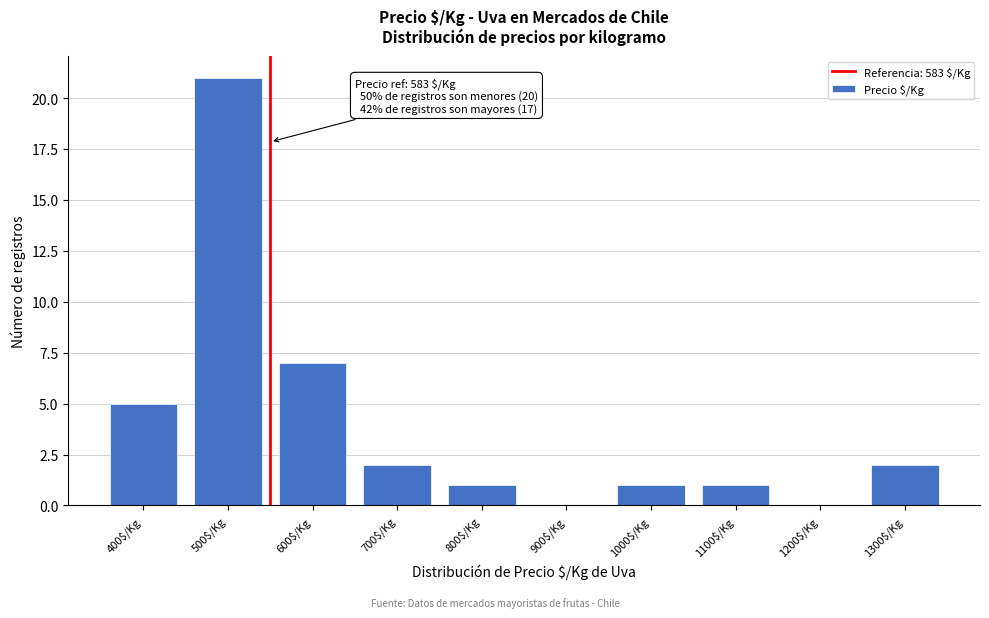

True or false: the data shows 1 at 1000$/Kg.

True